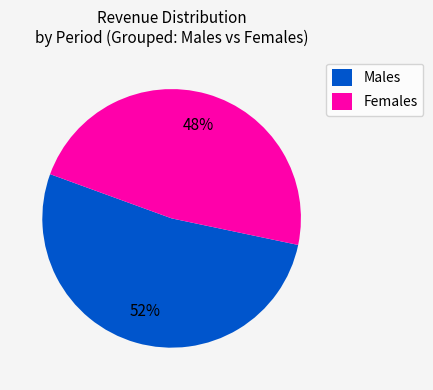

Which slice is the largest?

Males